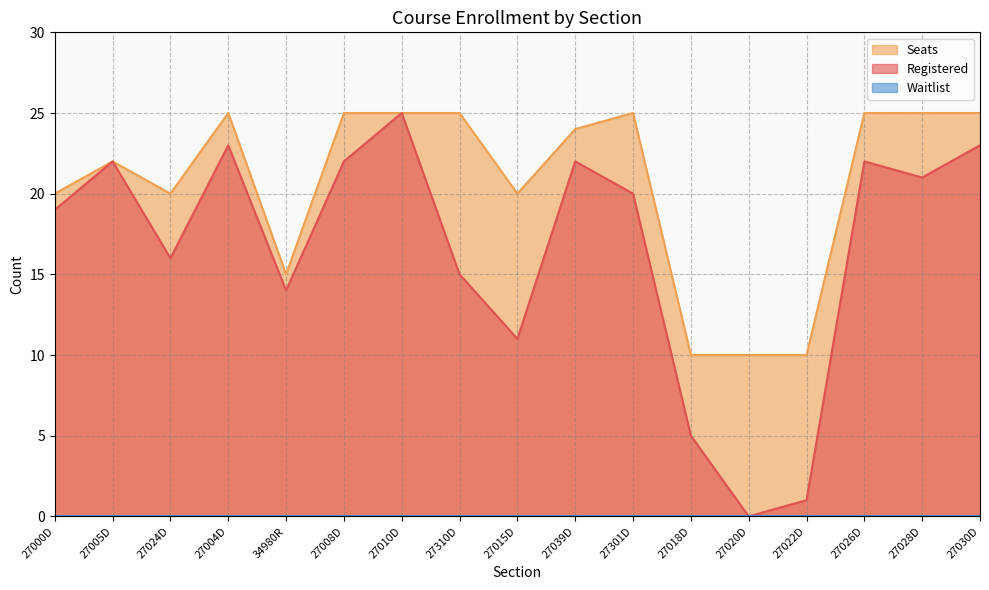

True or false: Seats has more than 0 points higher than both neighbors.

True